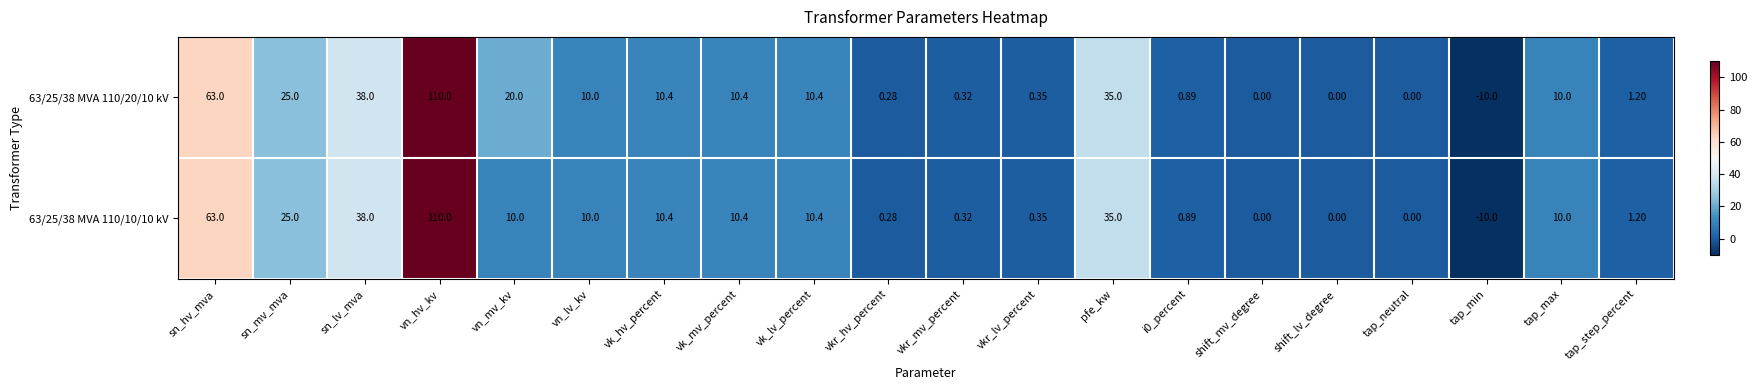

How many data points in 63/25/38 MVA 110/10/10 kV are less than 10?

9